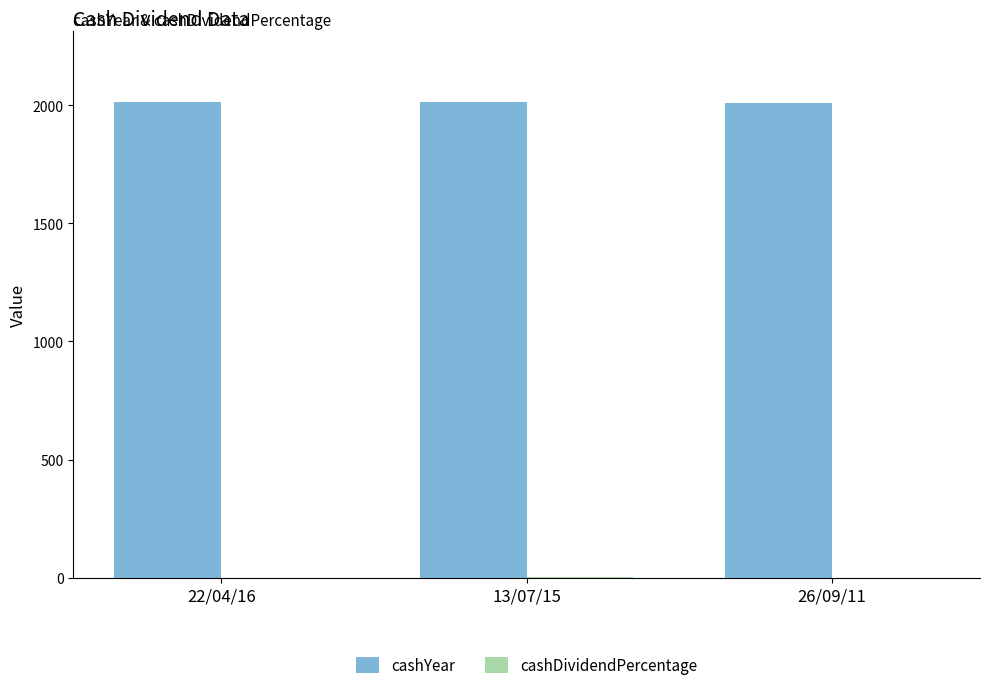

Which series has the largest total across all categories?

cashYear